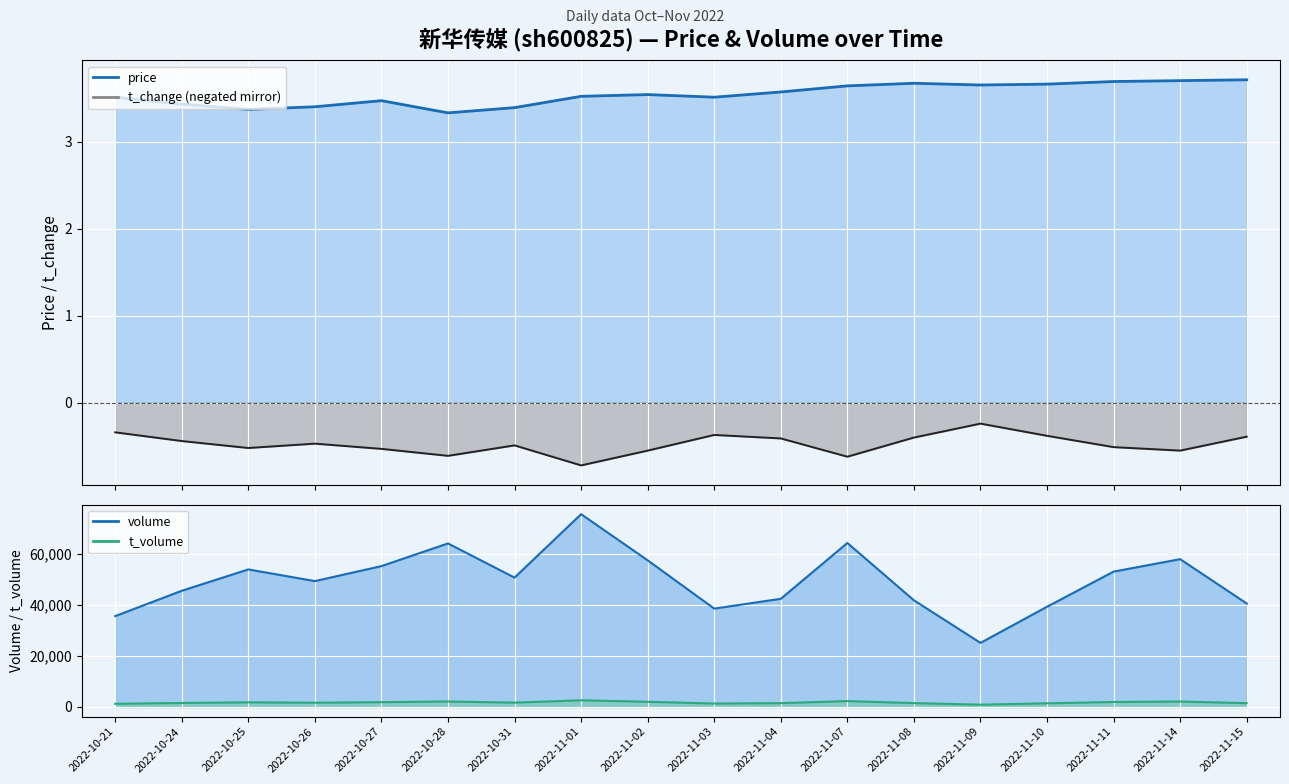

Which series changed the most between 2022-11-04 and 2022-11-14?

volume